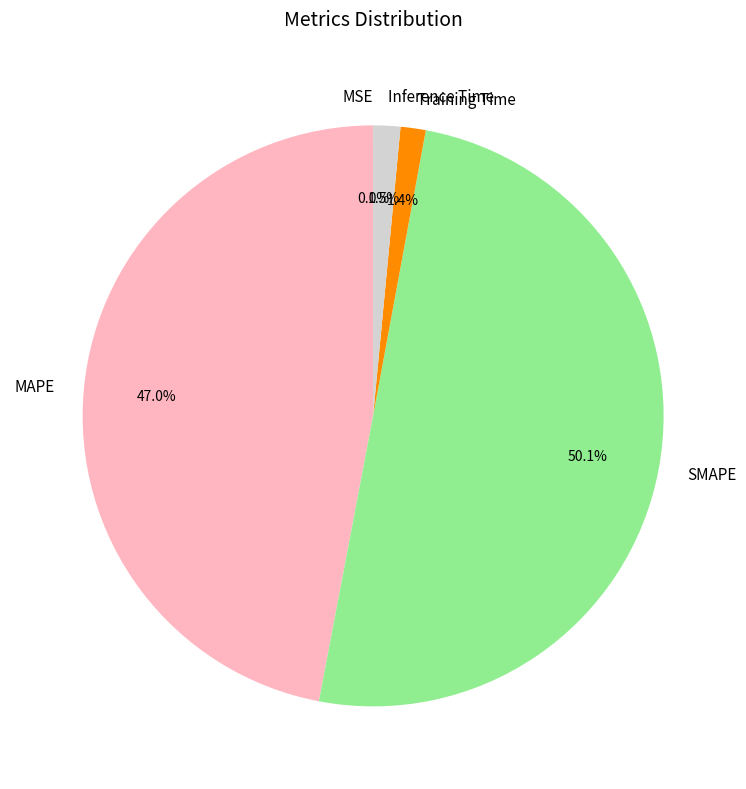

Which has a higher value, MAPE or SMAPE?

SMAPE